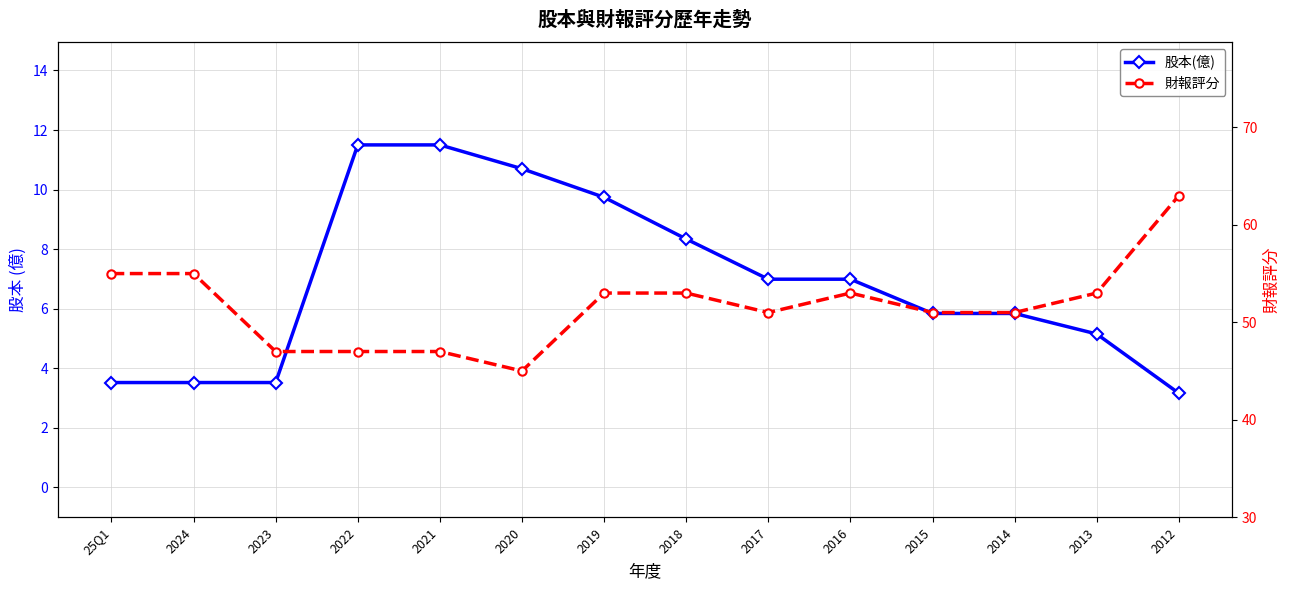

What is the maximum value for 財報評分?

63.0